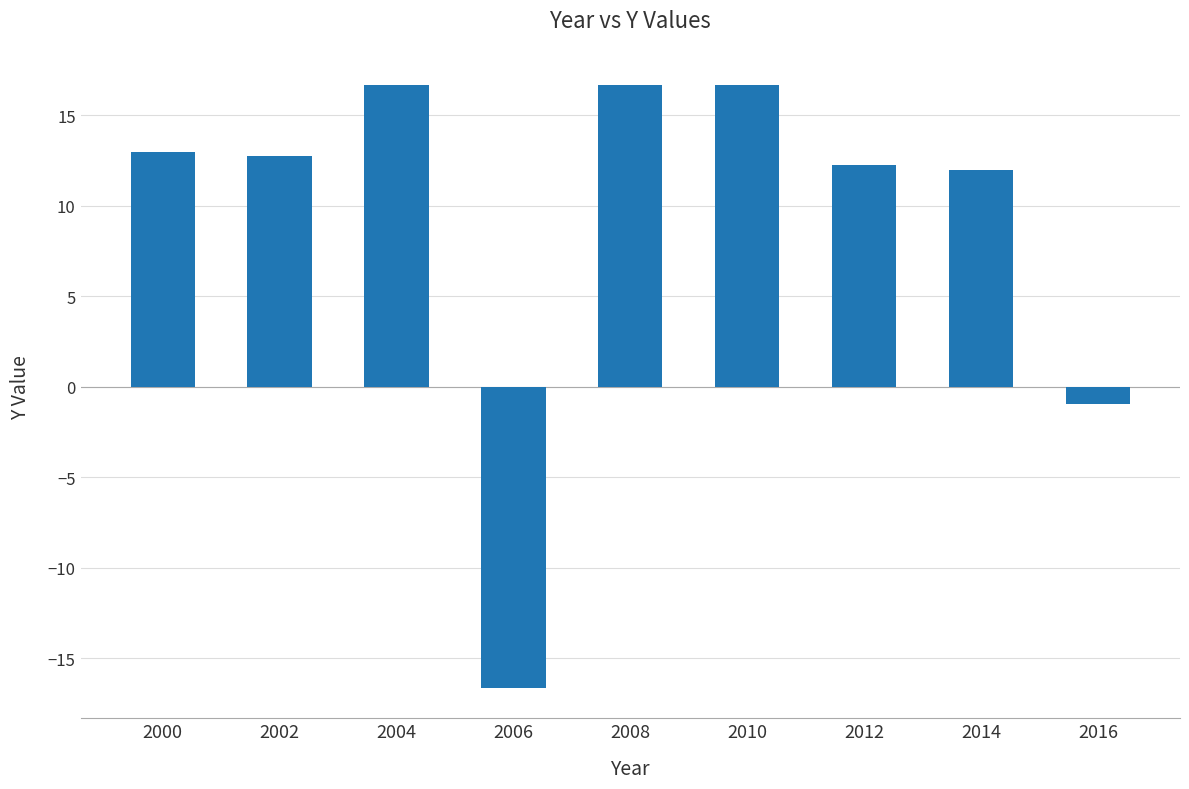

What is the maximum value shown in the chart?

16.7